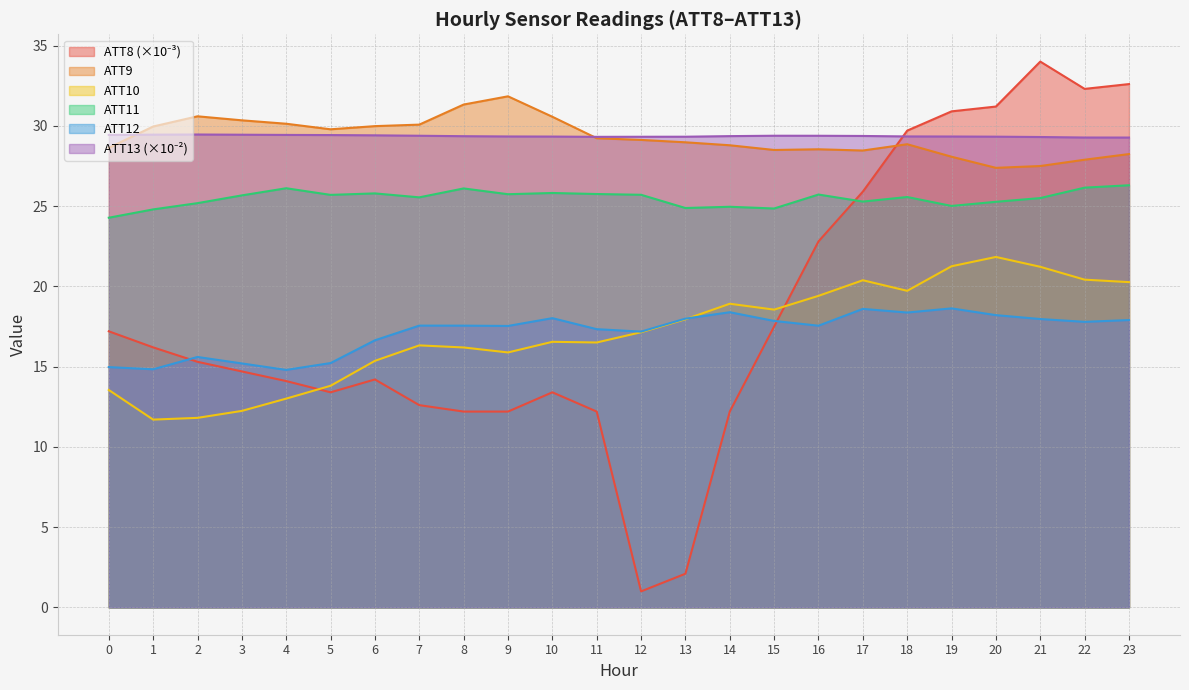

What is the lowest value of the ATT12 series?

14.8